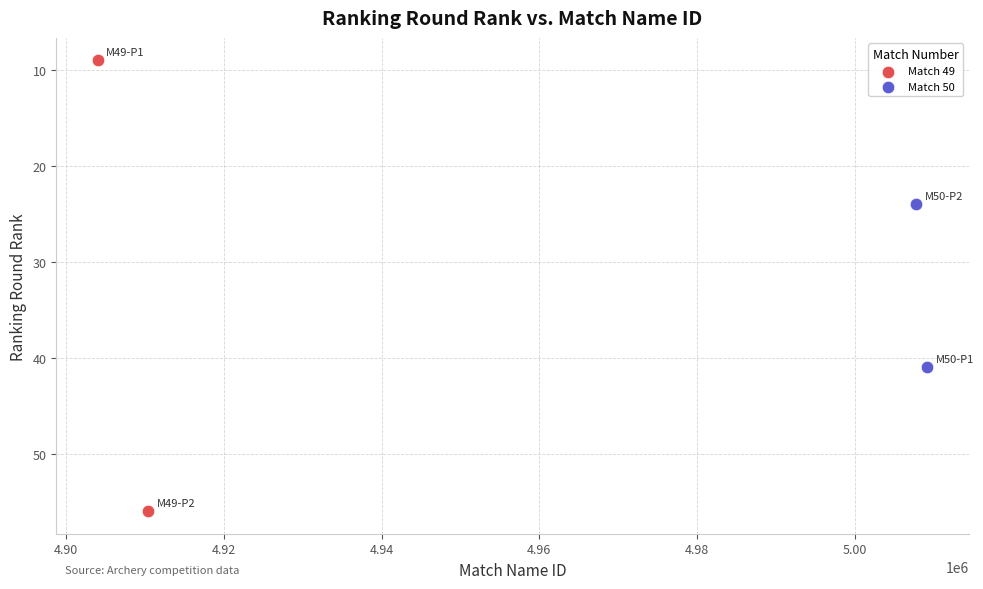

What are all the series names shown in the legend?

Match 49, Match 50